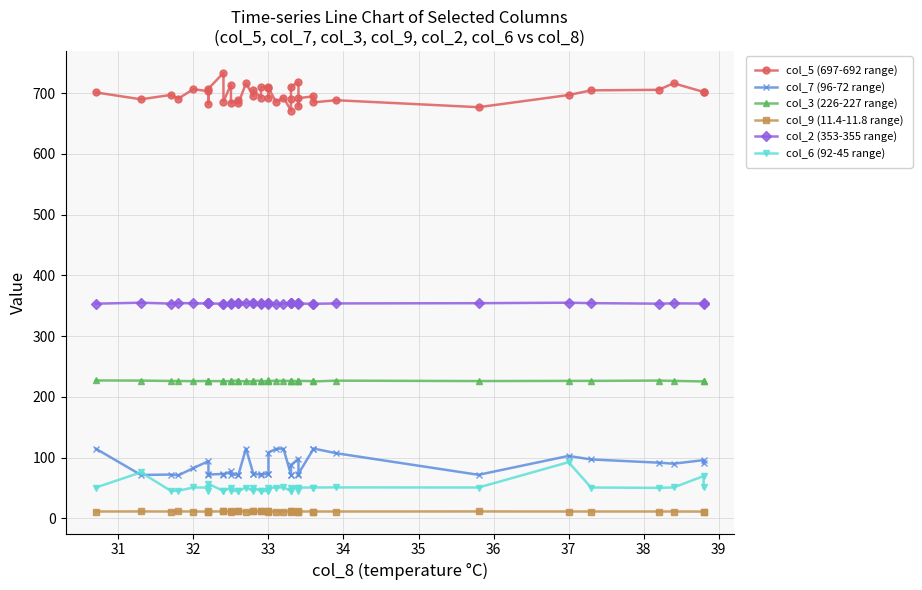

Between 21 and 39, which series saw the biggest shift?

col_7 (96-72 range)